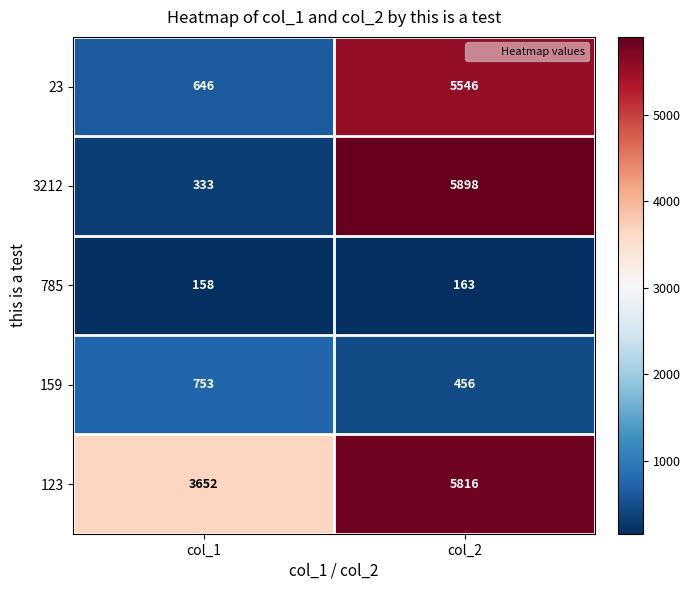

The 3212 series shows 333 at col_1. True or false?

True